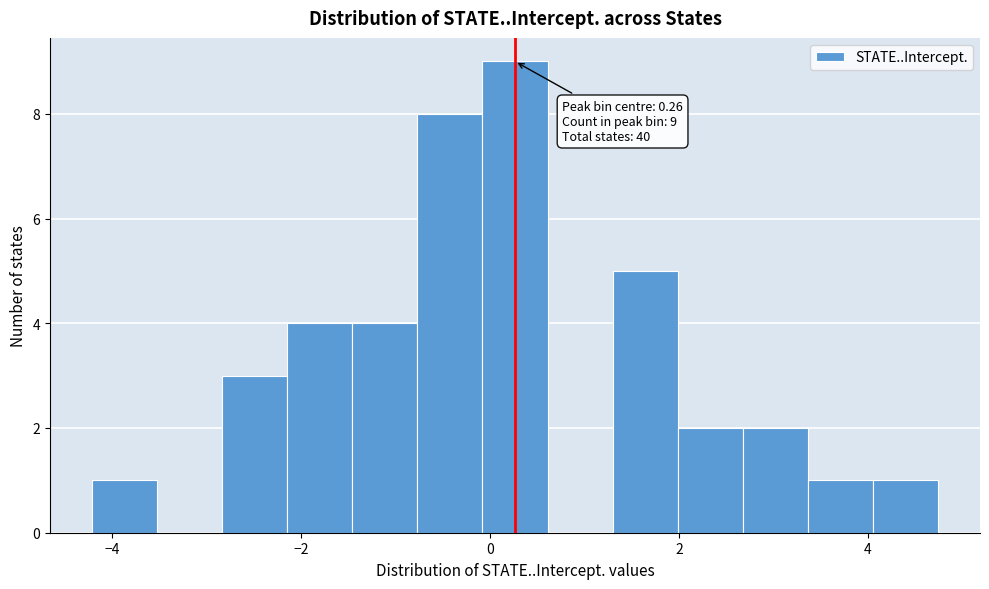

Read against the x-axis, roughly where is the centre of the tallest bar?

0.2